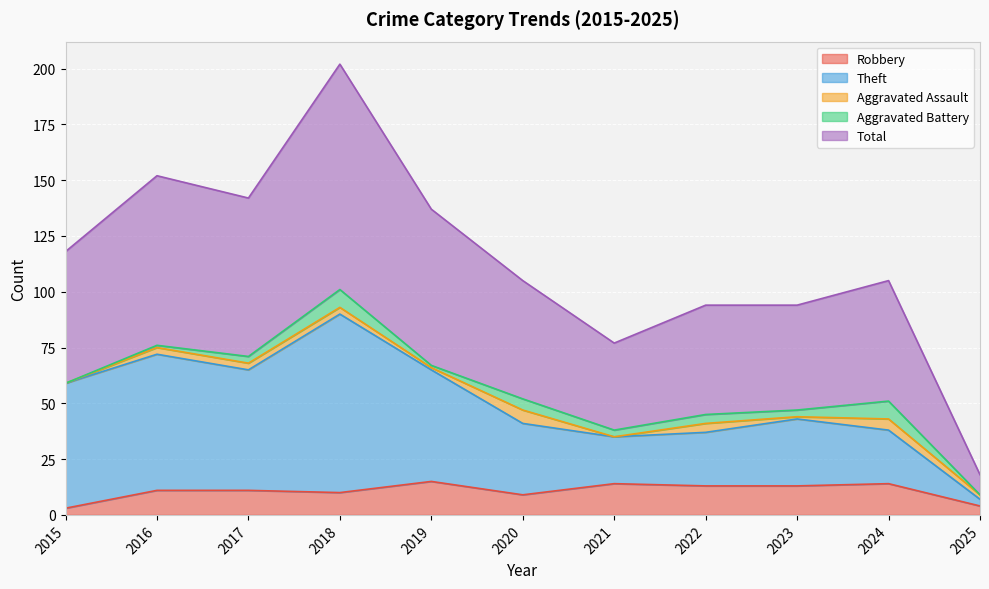

True or false: Total and Robbery intersect in this chart.

False